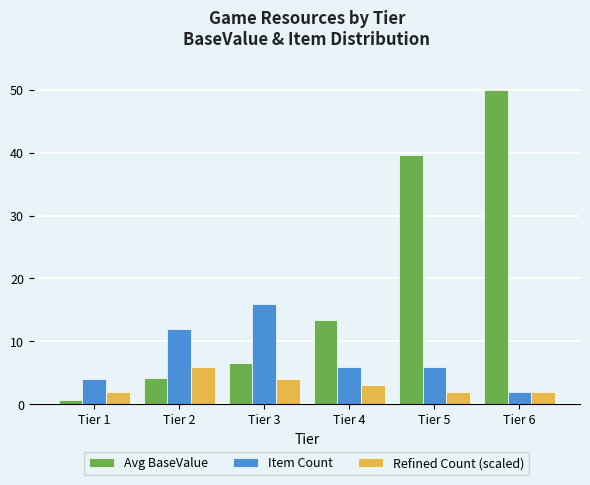

What is the minimum value for Avg BaseValue?

0.8